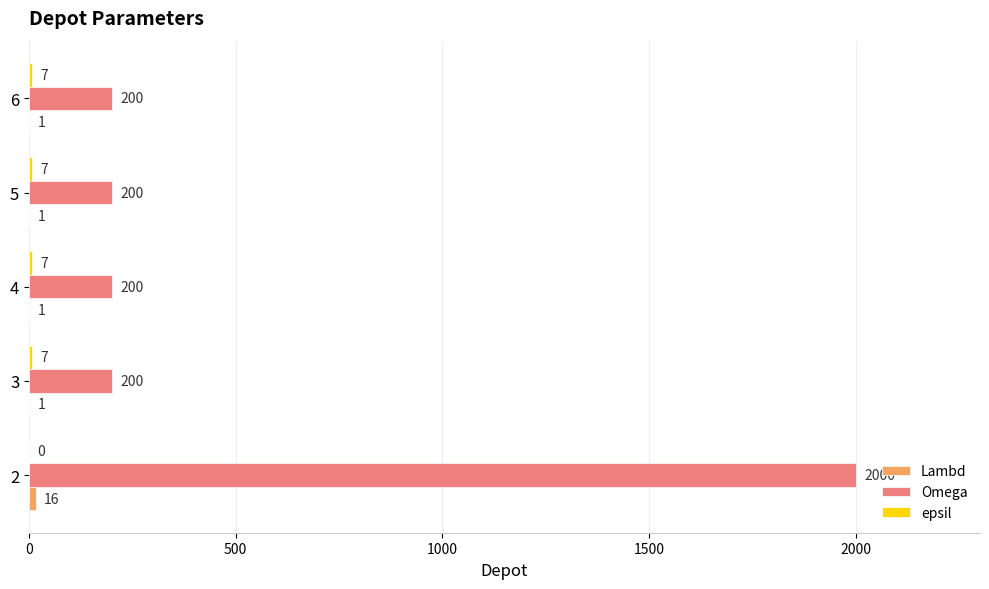

Which series changed the most between 2 and 5?

Omega